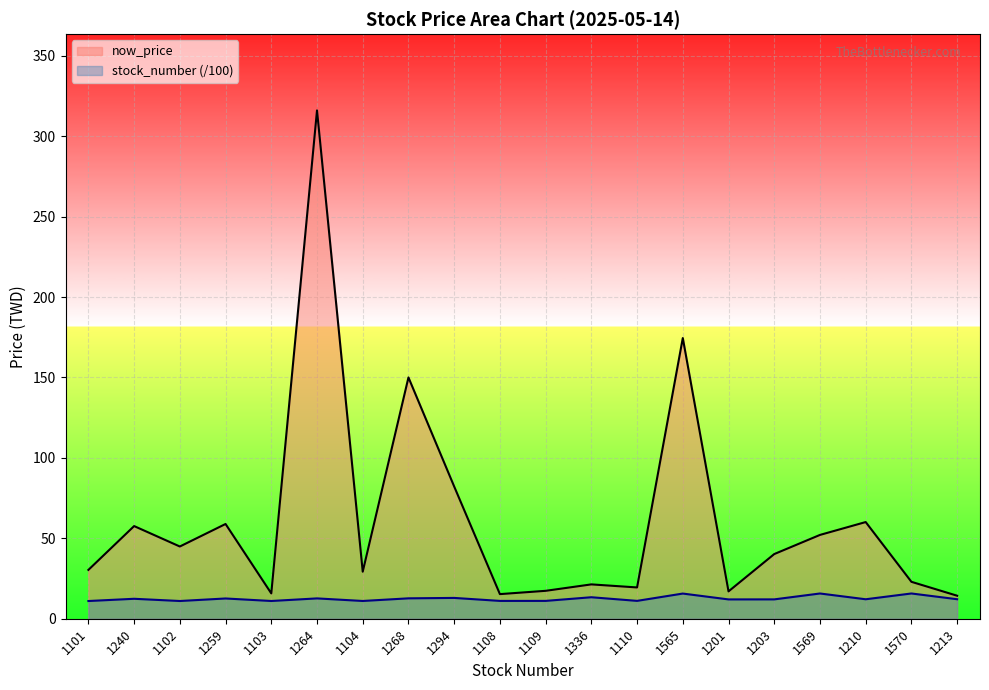

At 1294, list the series in order from smallest to largest.

stock_number (/100), now_price